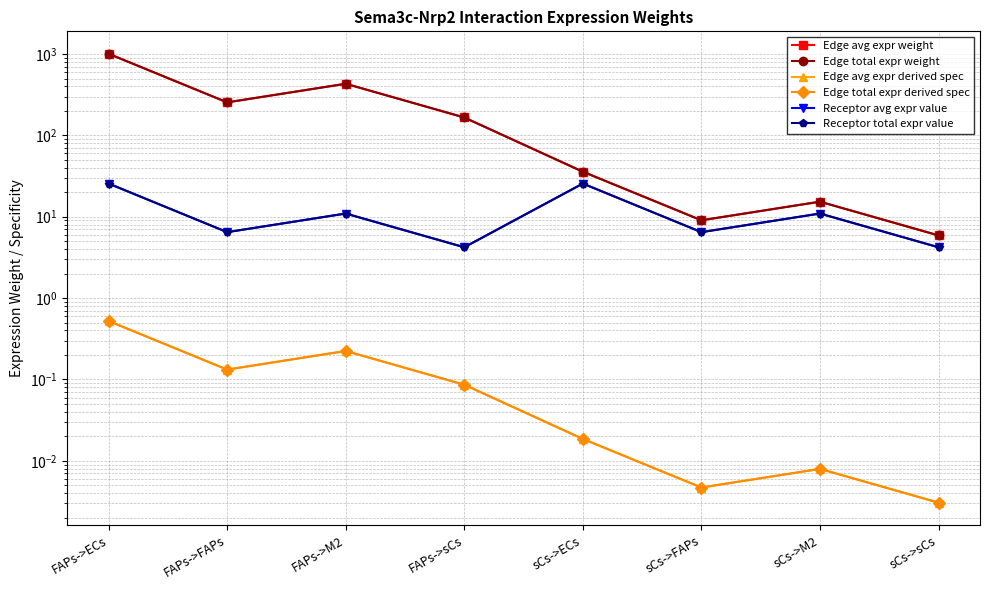

True or false: Edge avg expr derived spec and Receptor total expr value cross at least once.

False